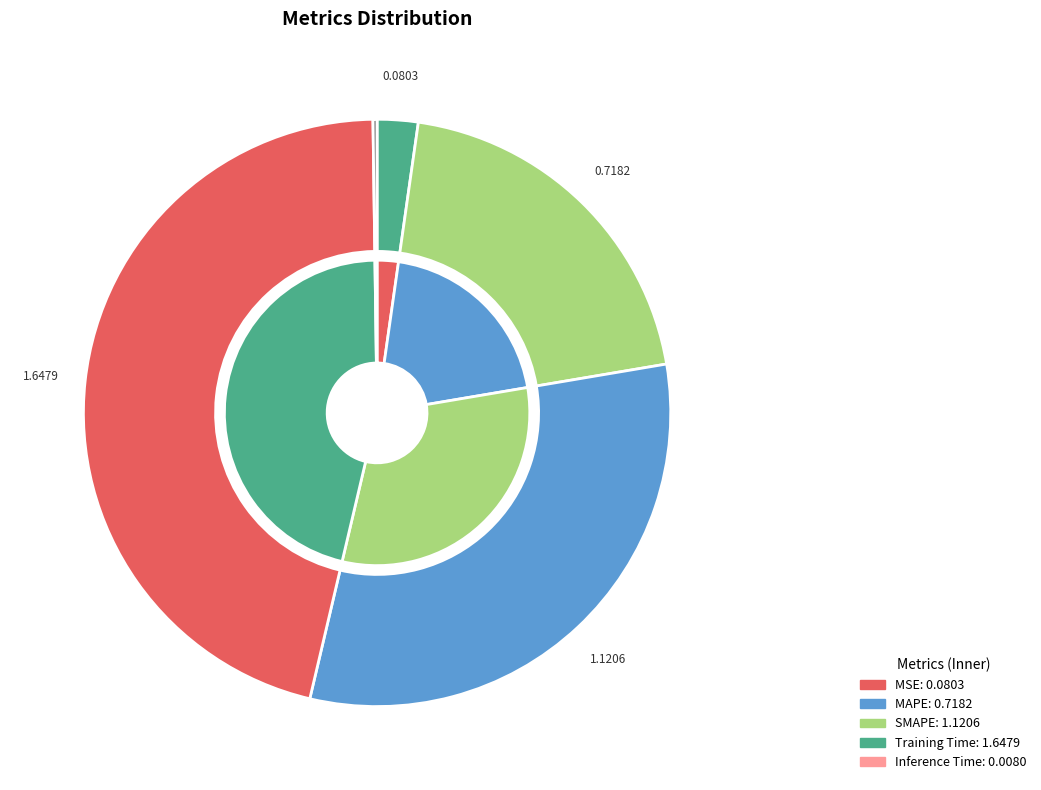

Combined, what portion of the pie is MSE and SMAPE?

33.6%